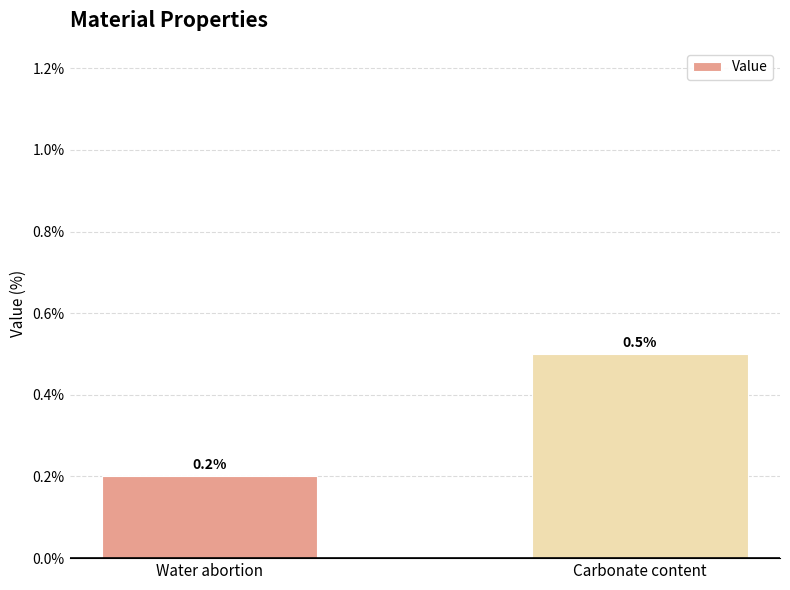

Read the value at Carbonate content.

0.5